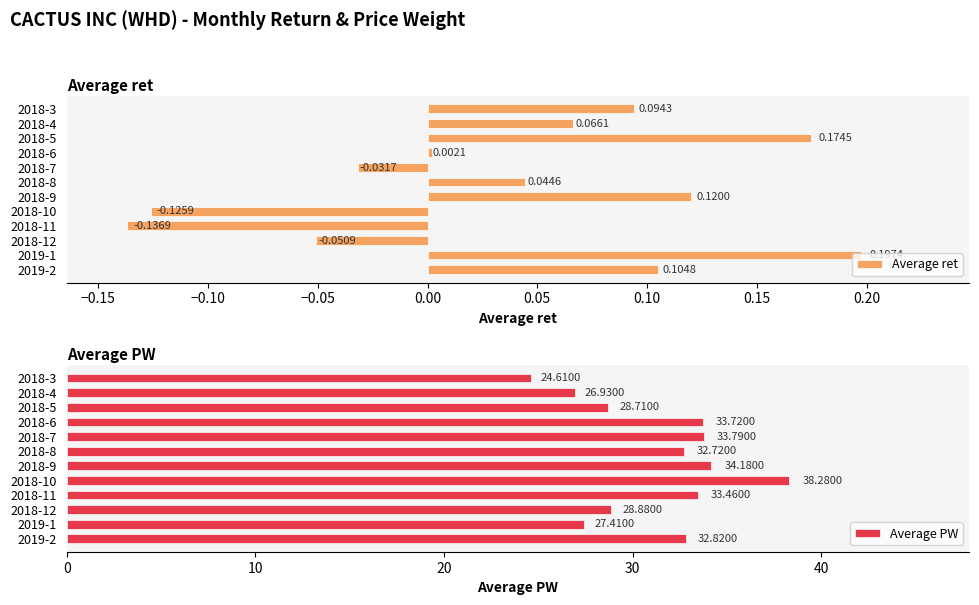

The Average PW series shows 10.2 at 2018-6. True or false?

False